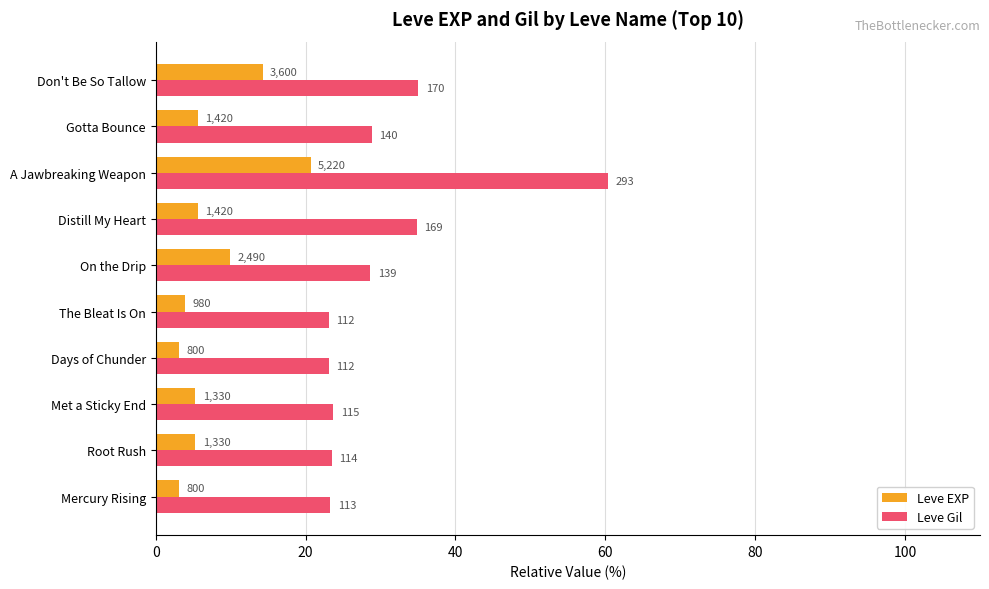

Reading left to right, what are all the values shown in this chart?

Leve EXP: 3.2	5.3	5.3	3.2	3.9	9.9	5.6	20.7	5.6	14.3
Leve Gil: 23.3	23.5	23.7	23.1	23.1	28.7	34.8	60.4	28.9	35.1